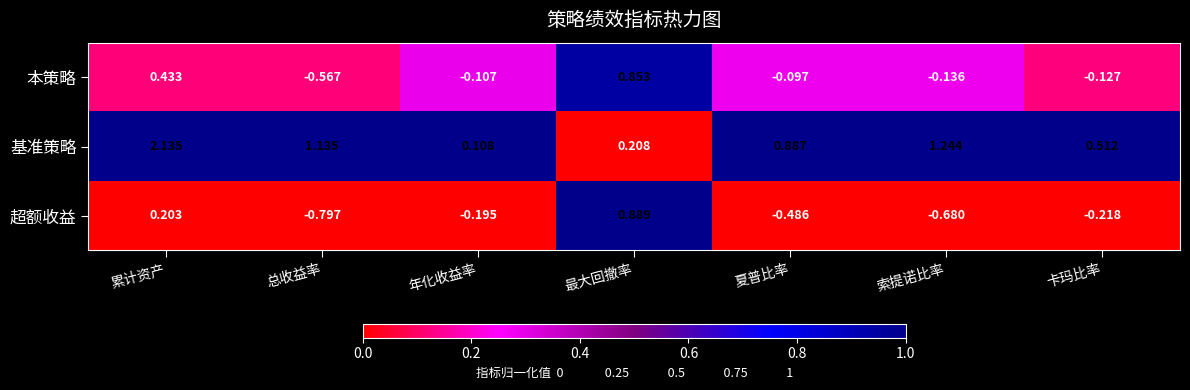

How many data points does each series have?

7